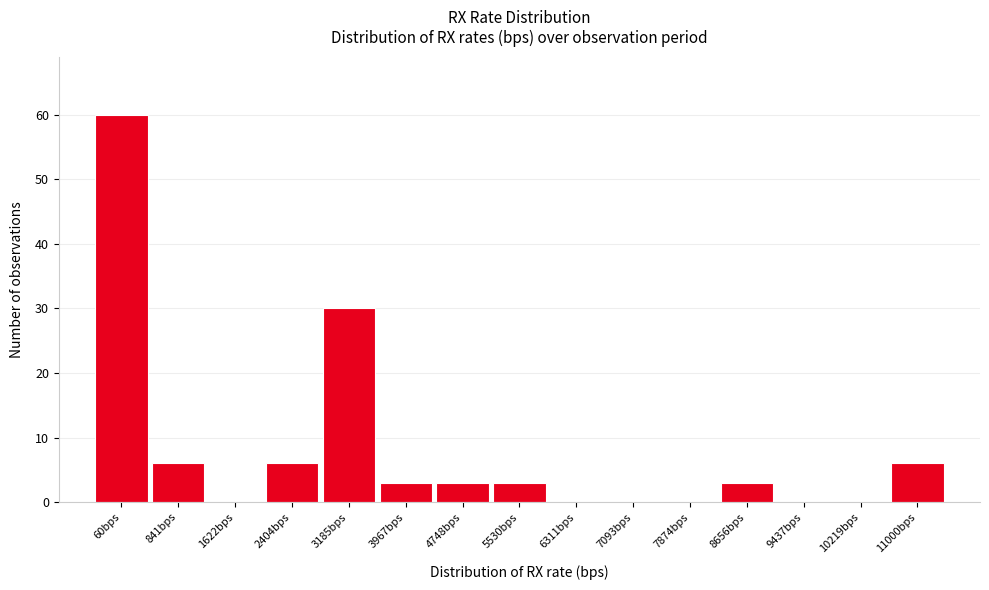

Reading left to right, list all the values displayed in this chart.

60bps=60	841bps=6	1622bps=0	2404bps=6	3185bps=30	3967bps=3	4748bps=3	5530bps=3	6311bps=0	7093bps=0	7874bps=0	8656bps=3	9437bps=0	10219bps=0	11000bps=6